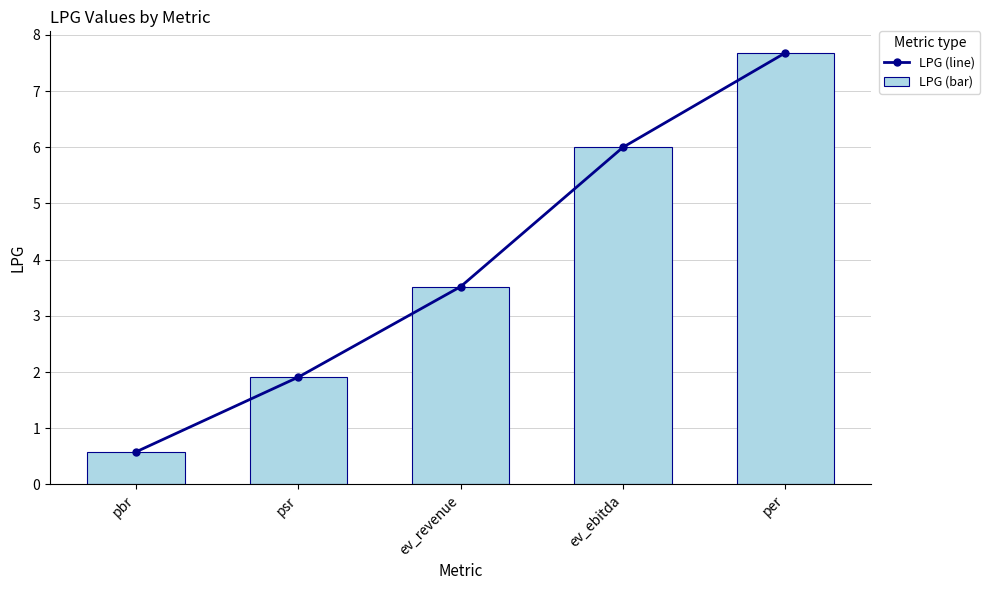

Which series has the largest range (max minus min)?

LPG (line)